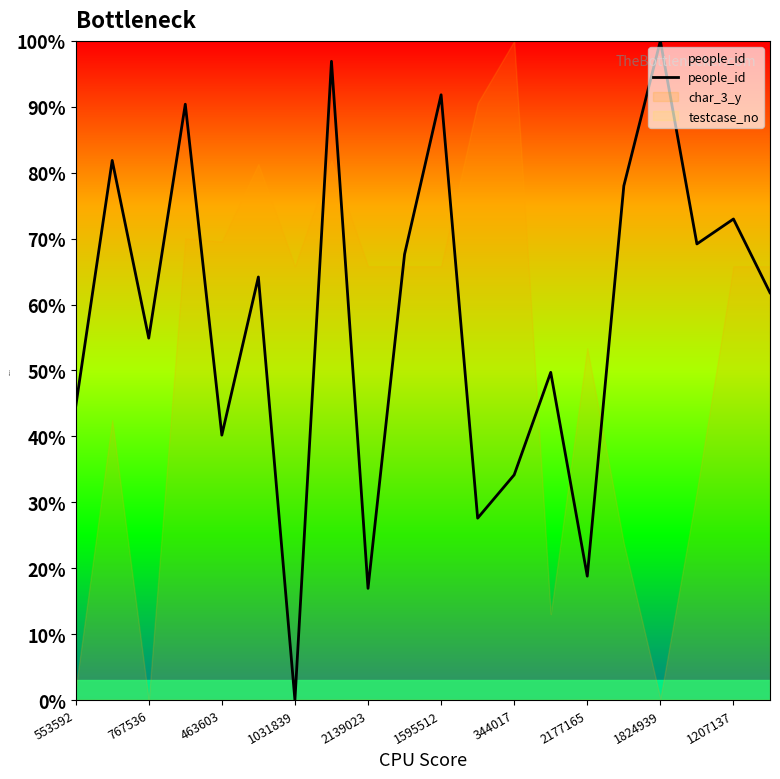

Which category has the highest value in the people_id series?

1824939